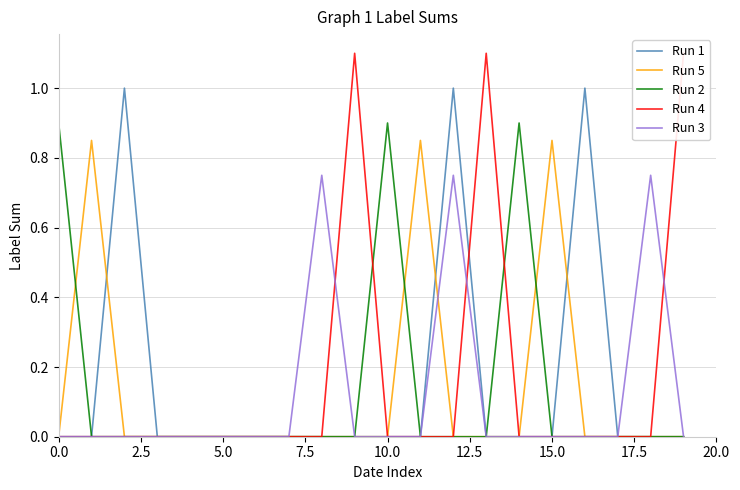

True or false: Run 2 has a value of 0.0 at 5.0.

True